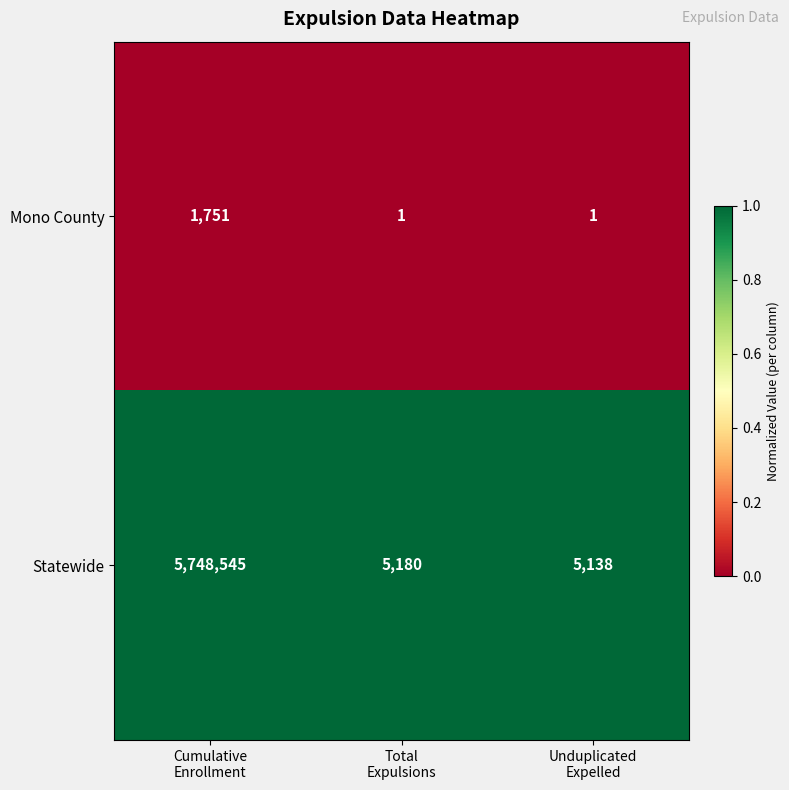

What is the maximum value shown in the chart?

5748545